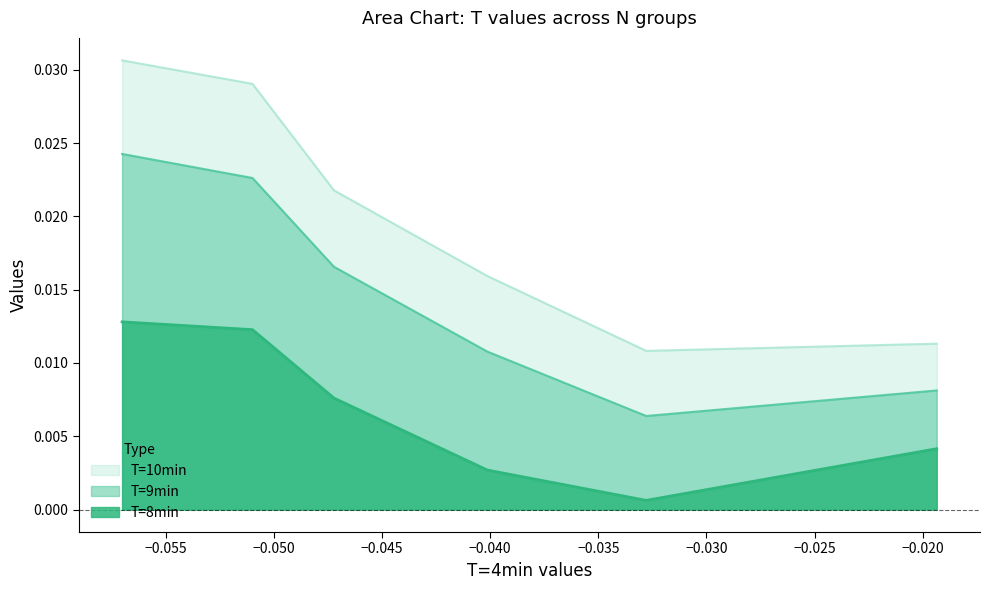

Which series has the largest total across all categories?

T=10min